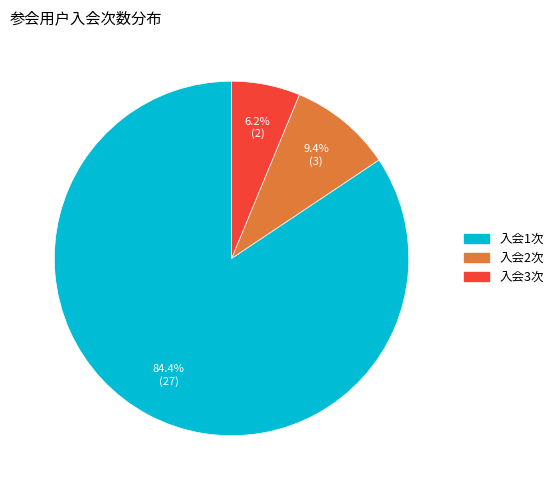

Is there any slice that represents more than half of the pie?

Yes